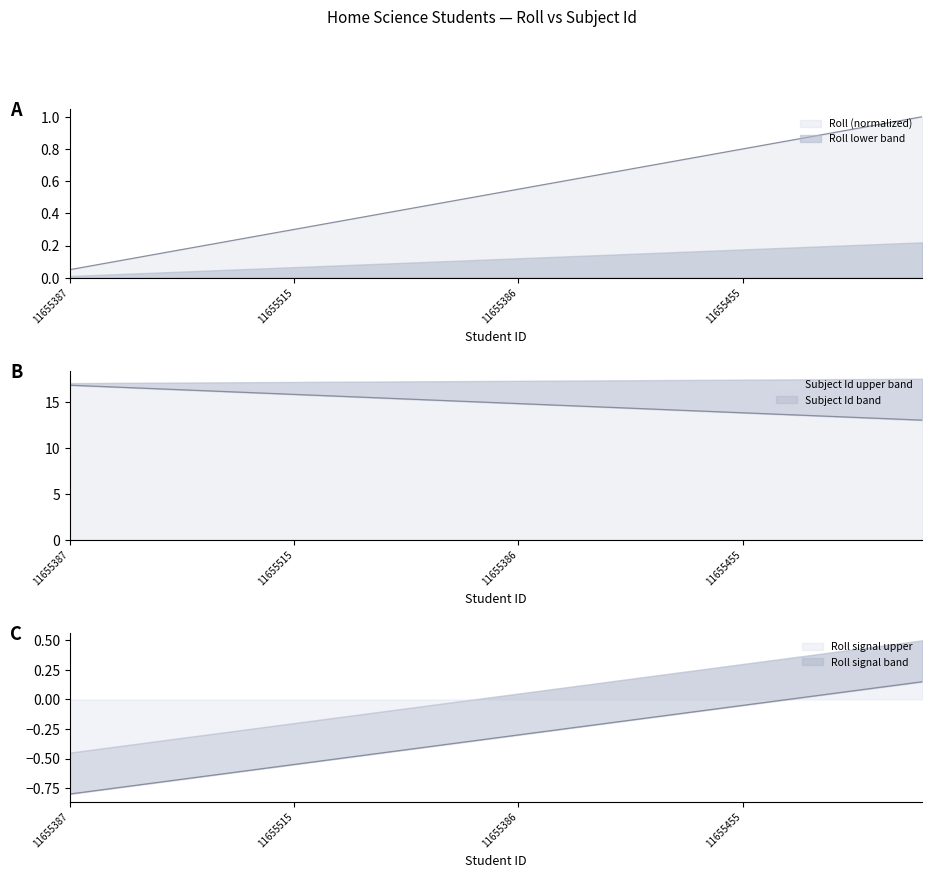

Does the chart display data point markers on the line(s)?

No